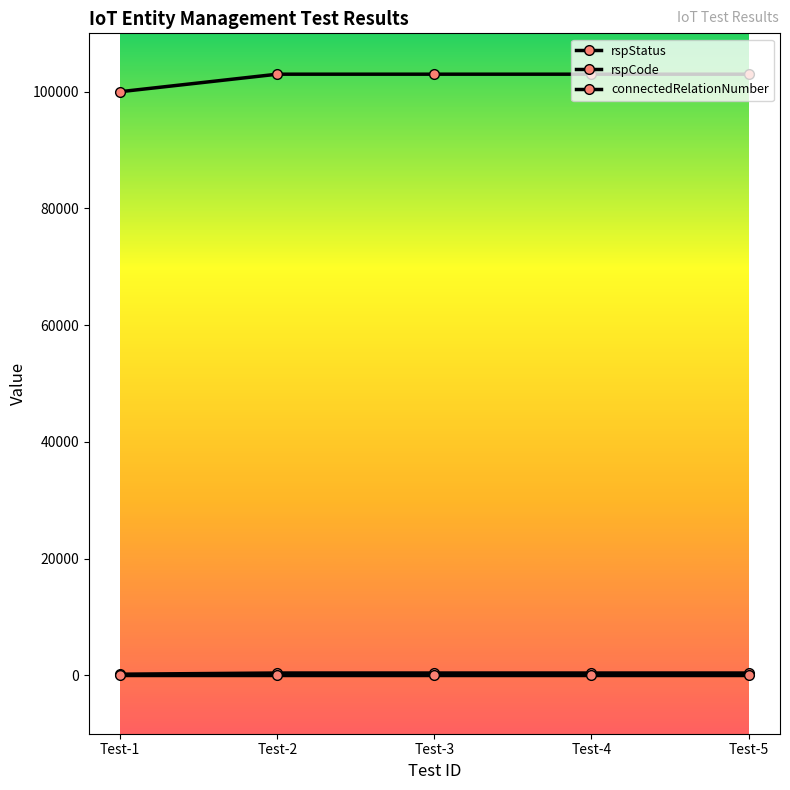

How many lines are shown in the chart?

3